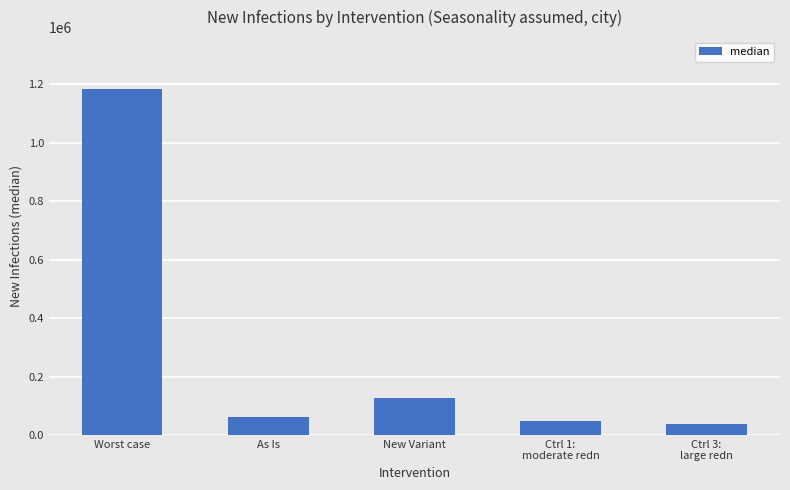

At which category does the chart reach its minimum across all series?

Ctrl 3:
large redn